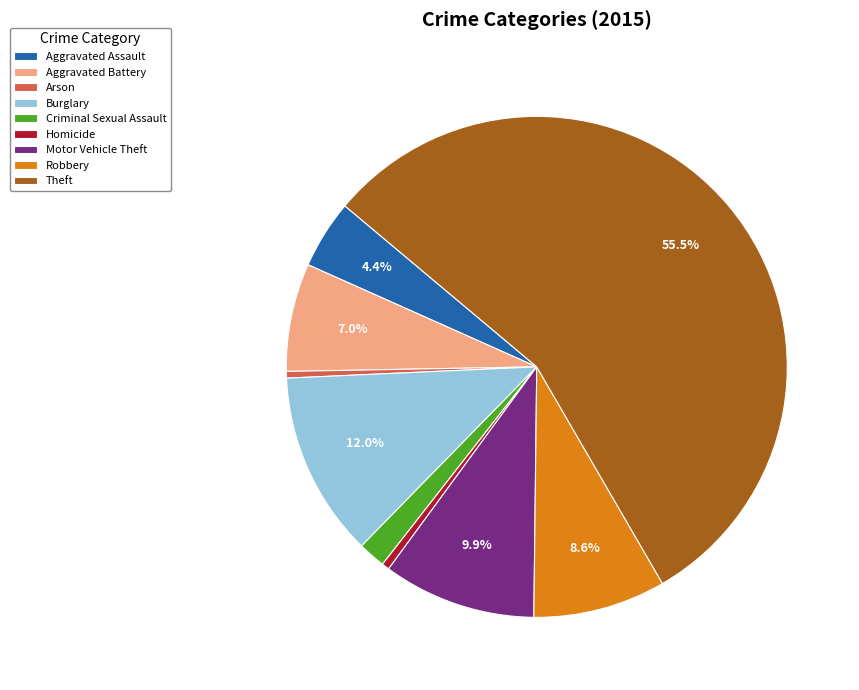

How many segments does this pie chart have?

9